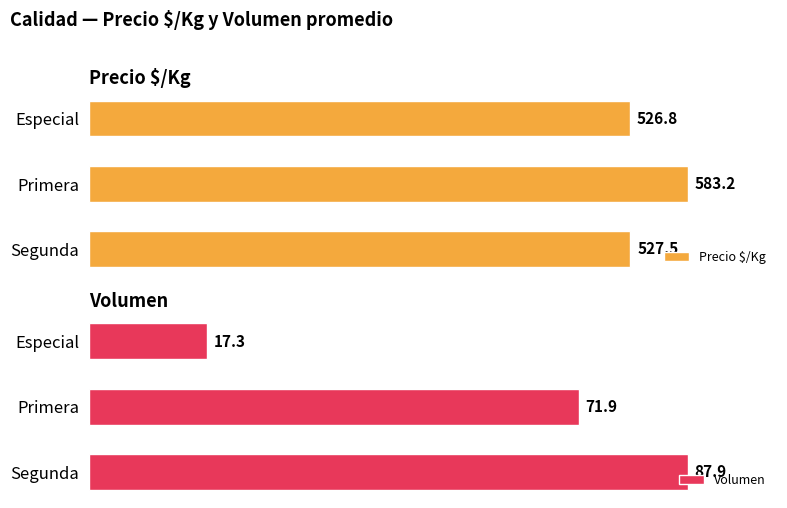

Which series has the largest total across all categories?

Precio $/Kg